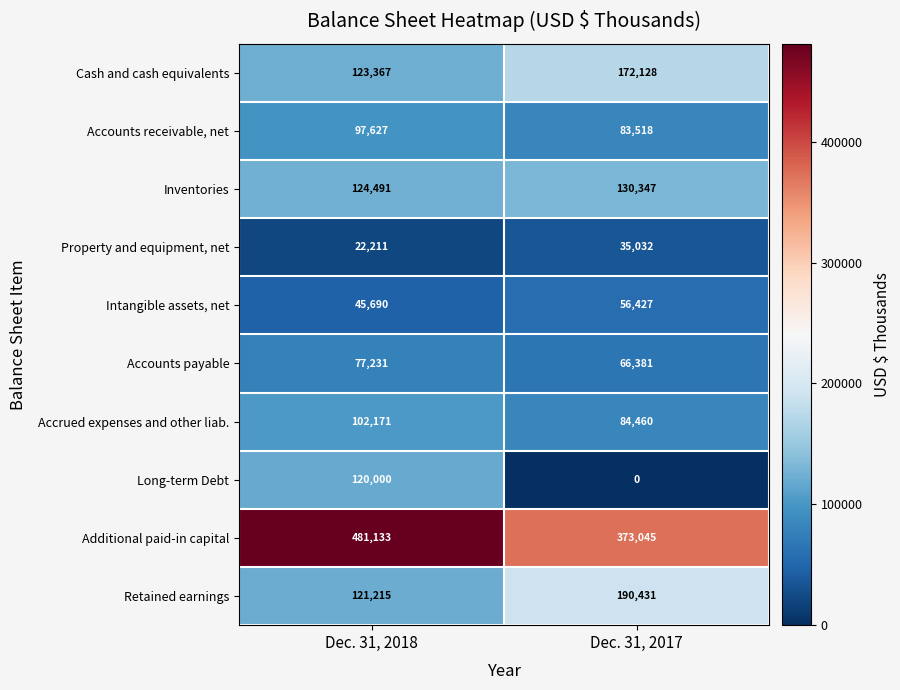

Read the Additional paid-in capital value at Dec. 31, 2017, to the nearest 100.

373000